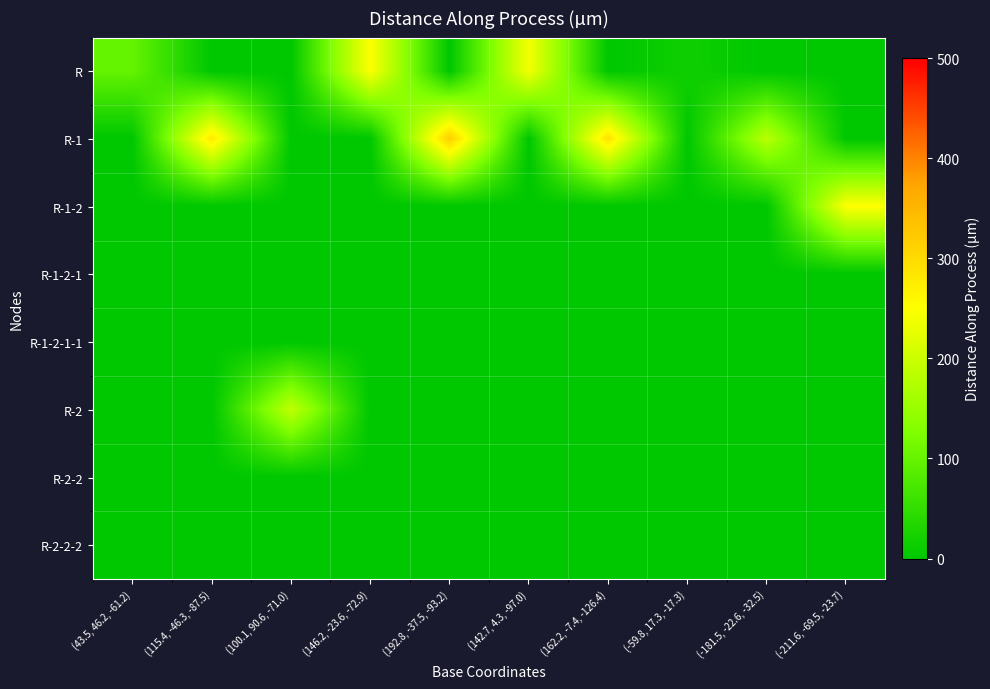

How many data points does each series have?

10